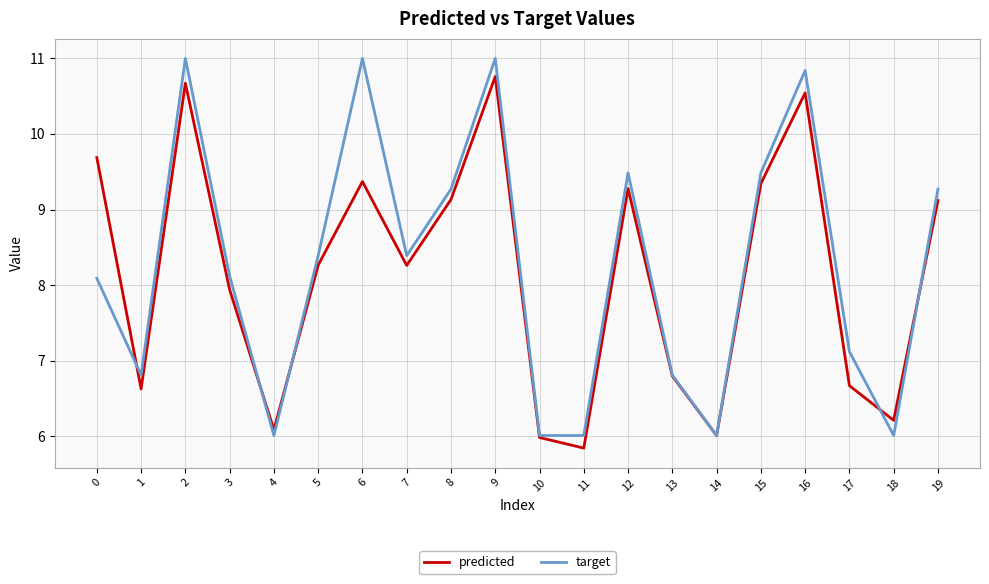

At which category does predicted reach its first local peak?

2